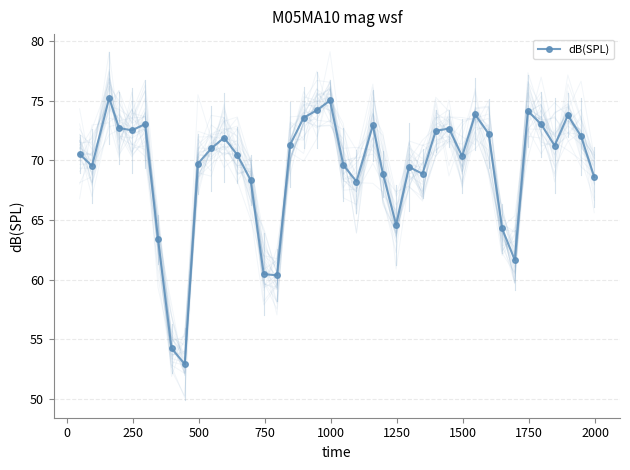

How many points are lower than both their immediate neighbors (excluding endpoints)?

10